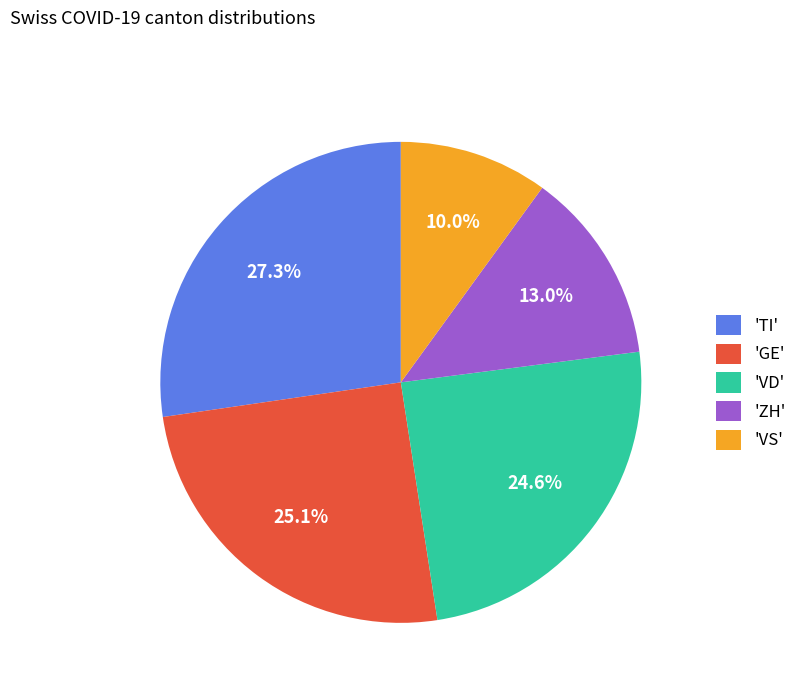

How many segments does this pie chart have?

5